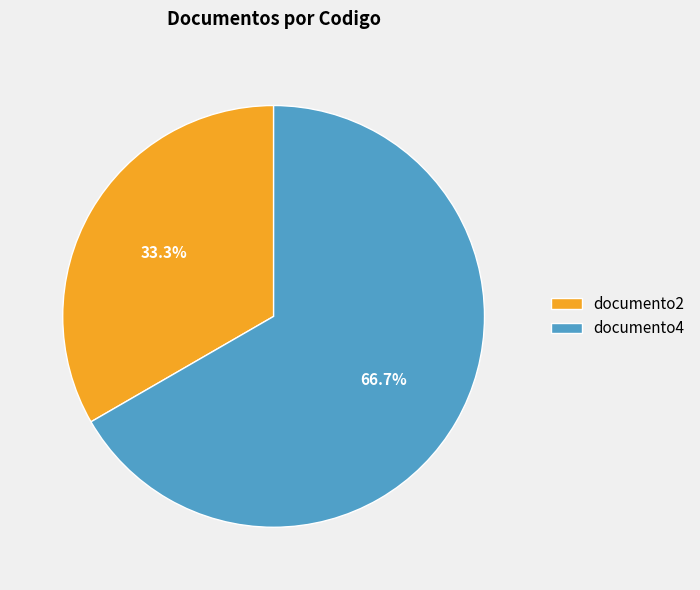

True or false: documento2 accounts for 24% of the total.

False